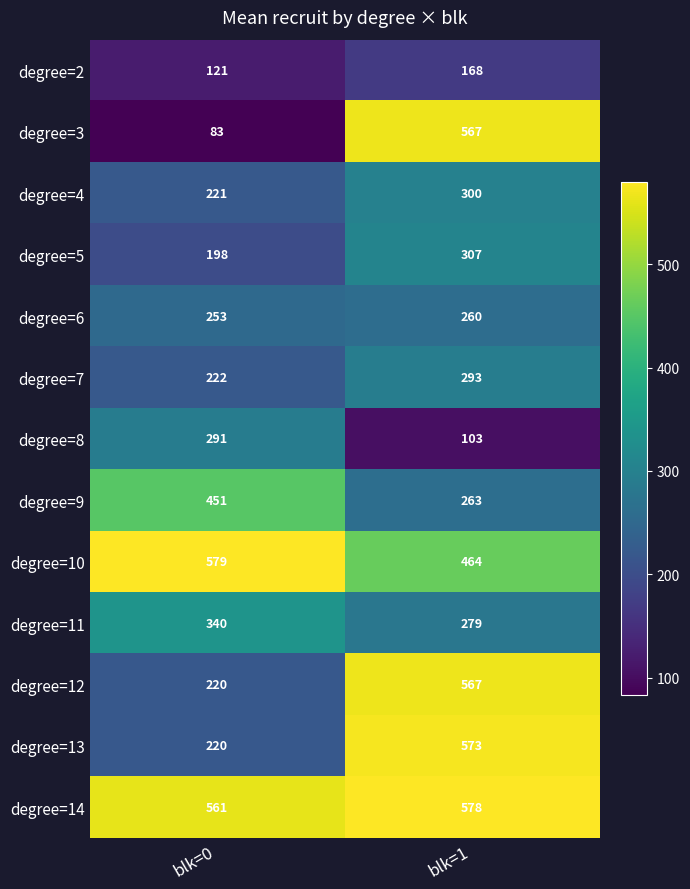

What is the greatest value displayed?

579